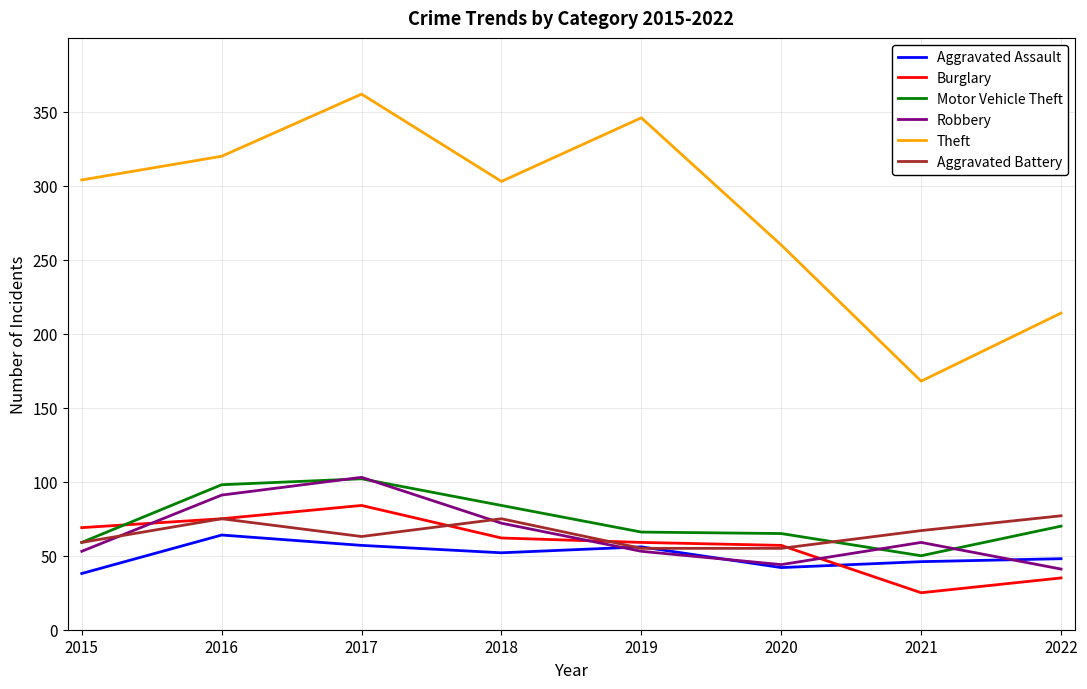

The value of Burglary at 2018 is 62. True or false?

True